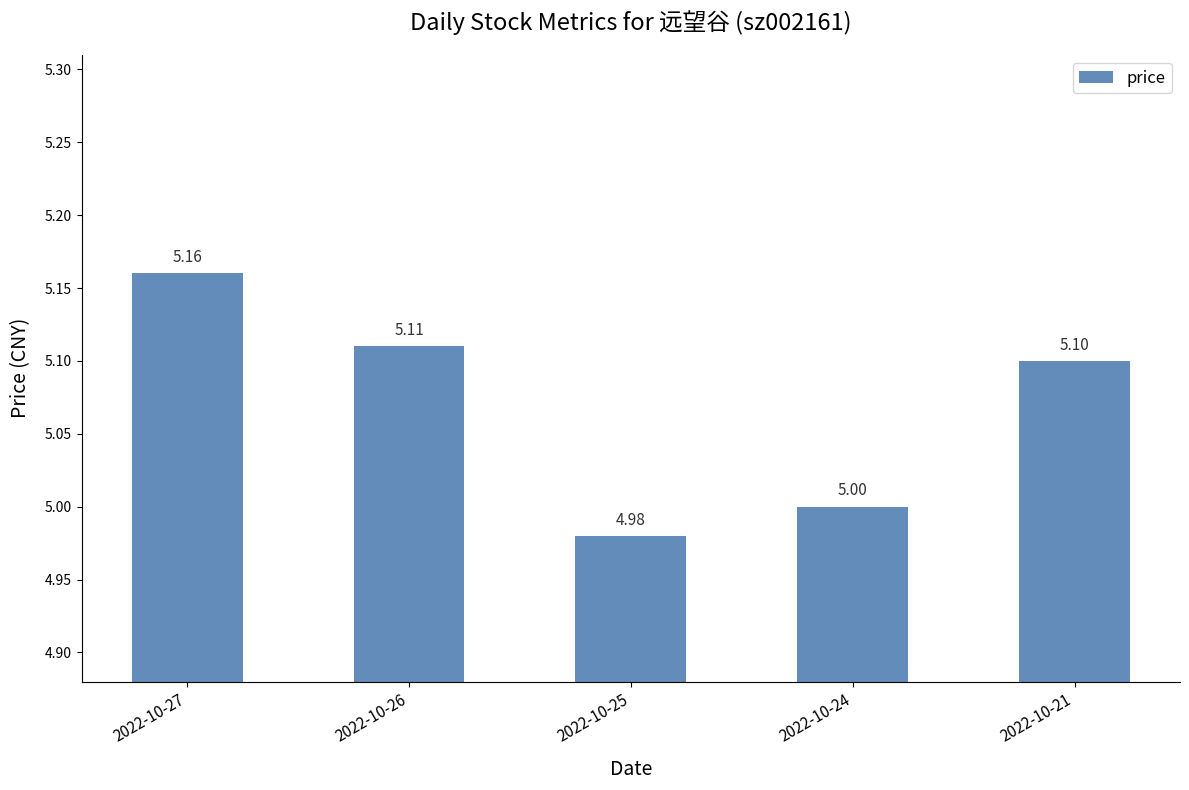

Between 2022-10-21 and 2022-10-24, which is larger?

2022-10-21